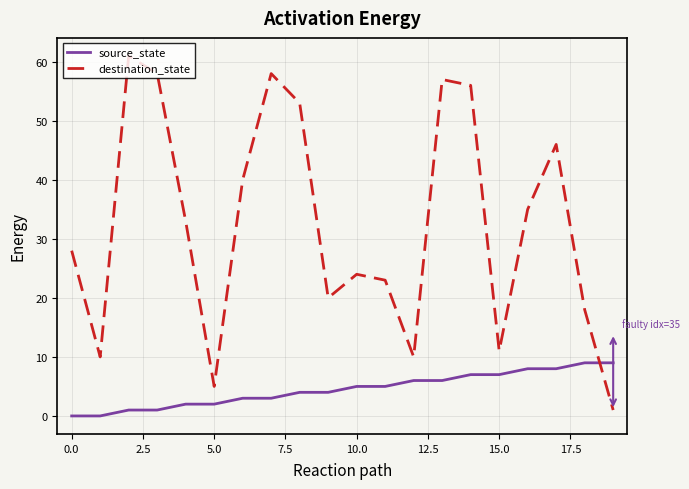

Reading left to right, what are all the values shown in this chart?

source_state: 0	0	1	1	2	2	3	3	4	4	5	5	6	6	7	7	8	8	9	9
destination_state: 28	10	61	58	33	5	40	58	53	20	24	23	10	57	56	11	35	46	18	1